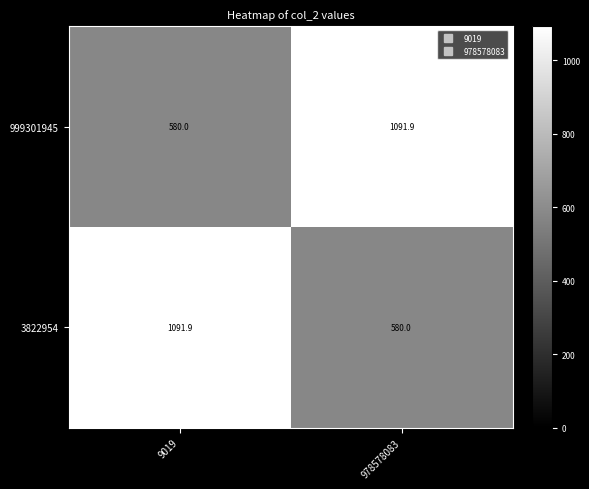

Is it true that 3822954 equals 1091.9 at 9019?

True